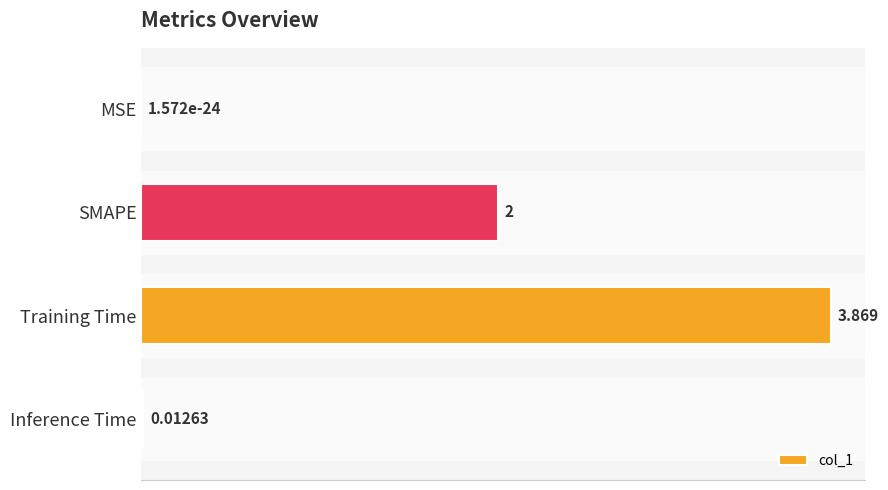

What is the sum of all values?

5.9